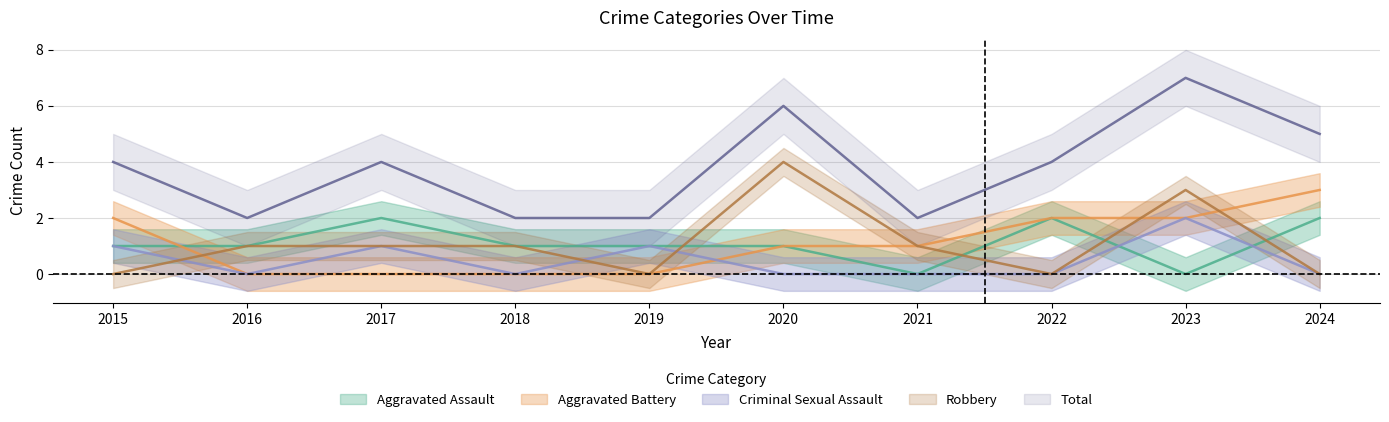

True or false: Criminal Sexual Assault and Aggravated Assault cross at least once.

True